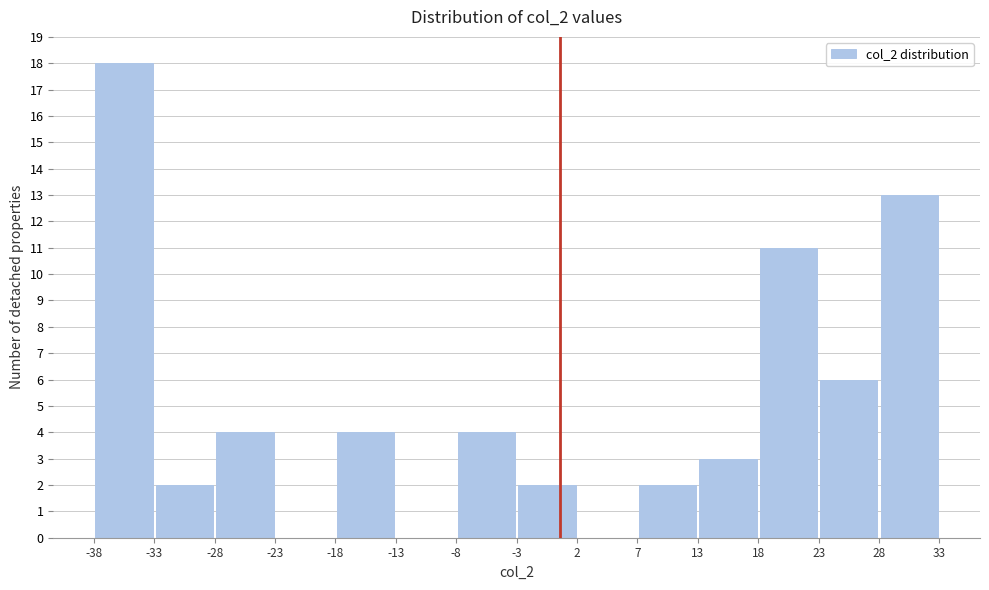

Which range on the x-axis has the tallest bar?

-38 to -33